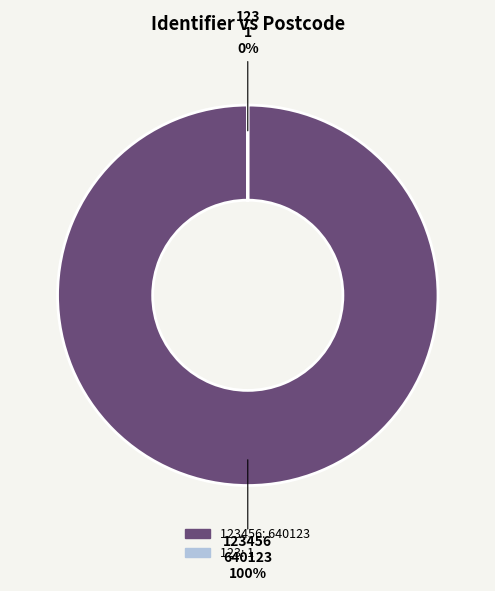

Is it true that 123 is 0% of the pie?

True